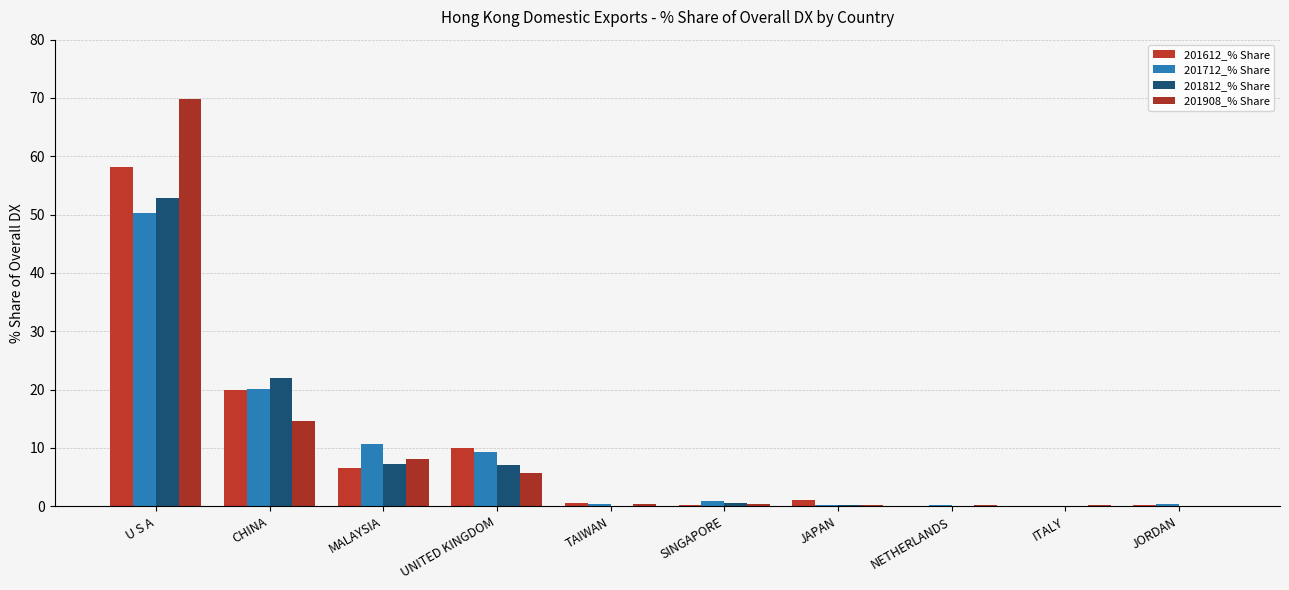

The 201908_% Share series shows 0.3 at SINGAPORE. True or false?

True